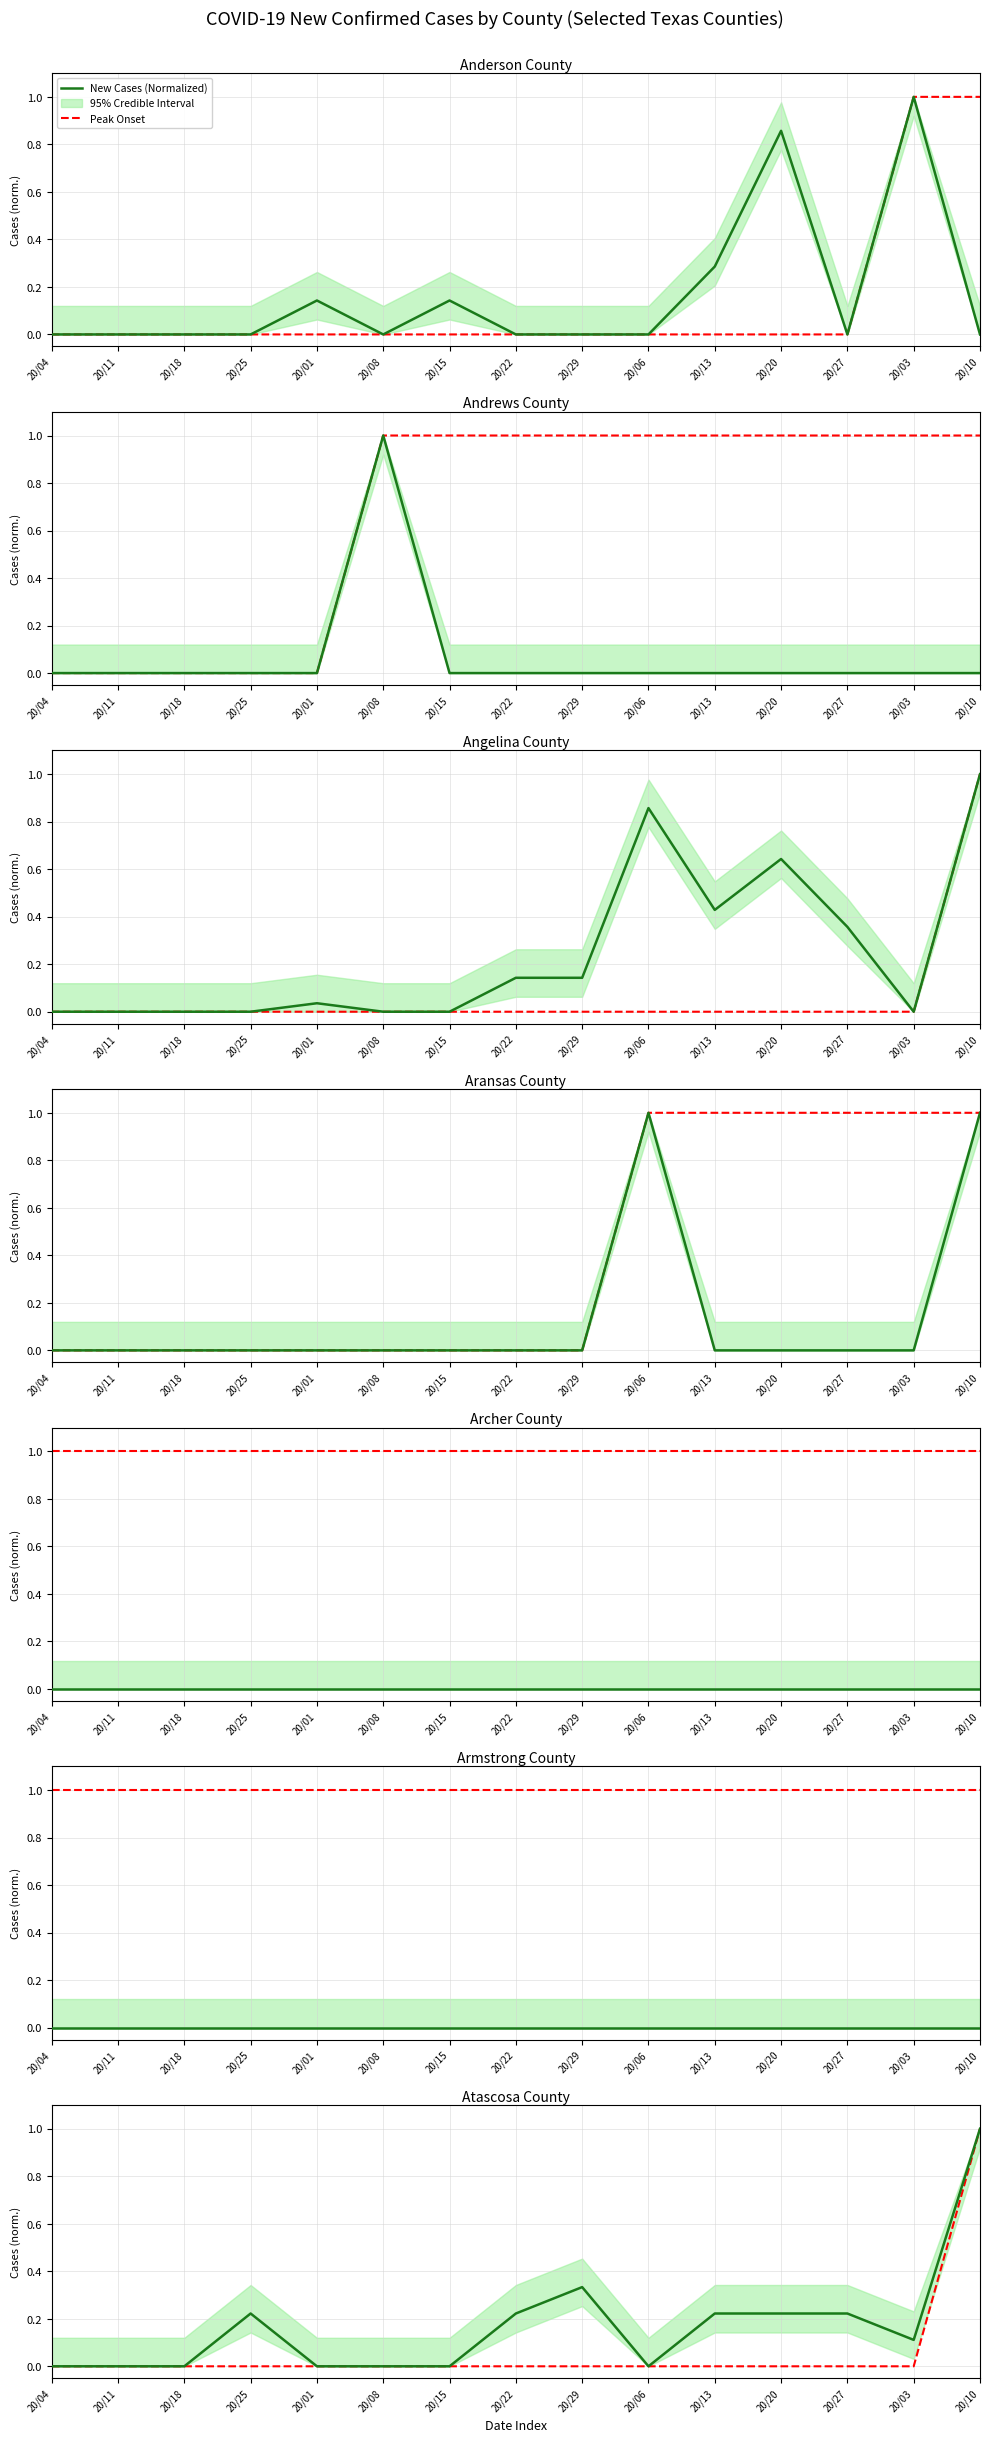

Between 20/29 and 20/06, which is larger?

20/29